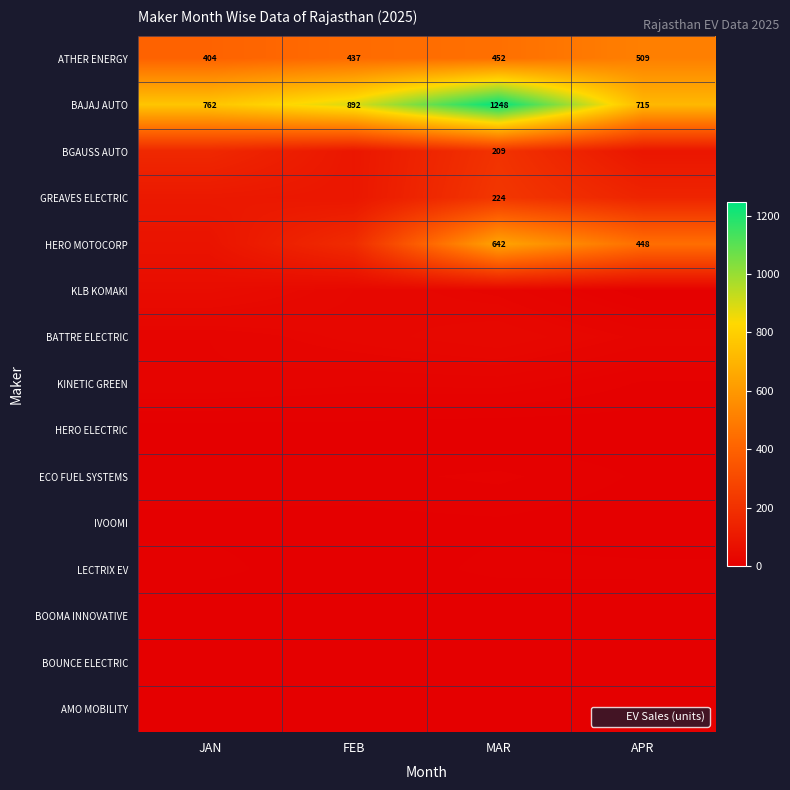

Which category has the lowest value in the ATHER ENERGY series?

JAN